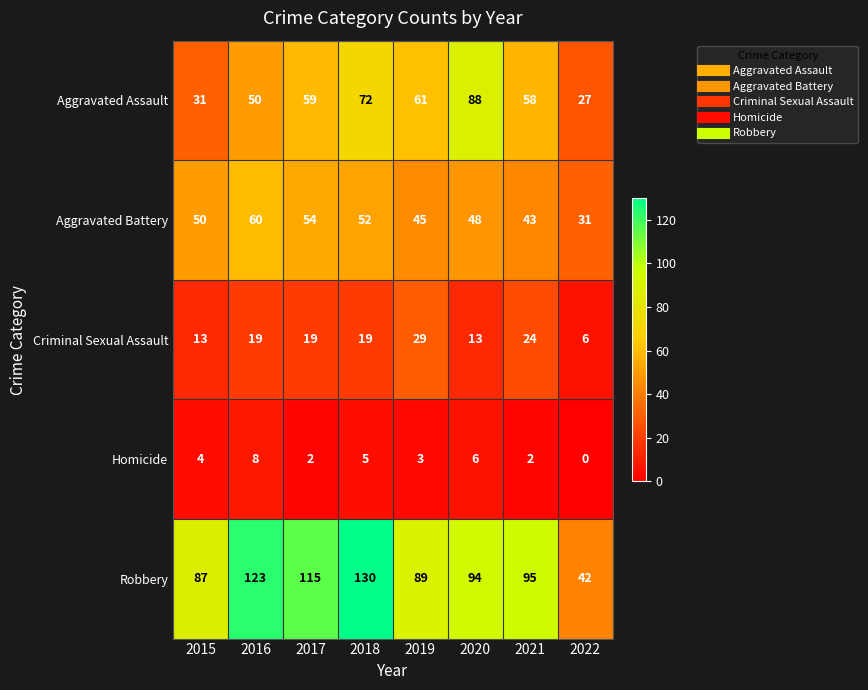

Between 2018 and 2022, which series saw the biggest shift?

Robbery